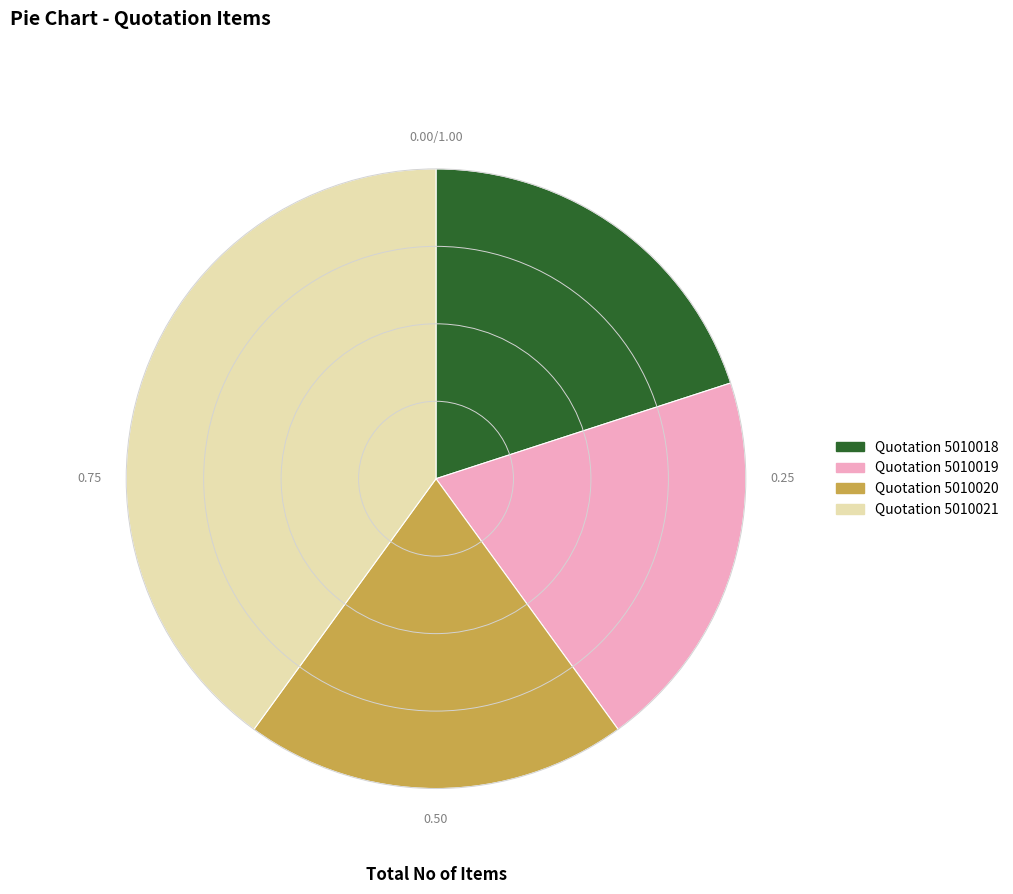

Does Quotation 5010018 represent more than half of the total?

No